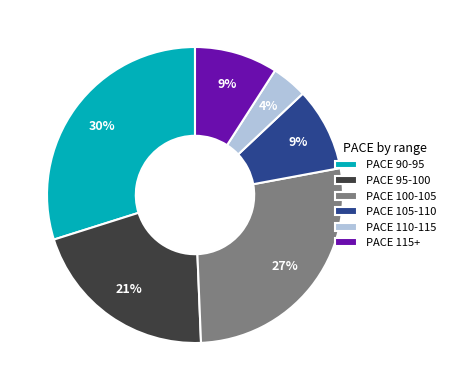

To the nearest percent, what is the difference between the largest and smallest slice percentages?

26%